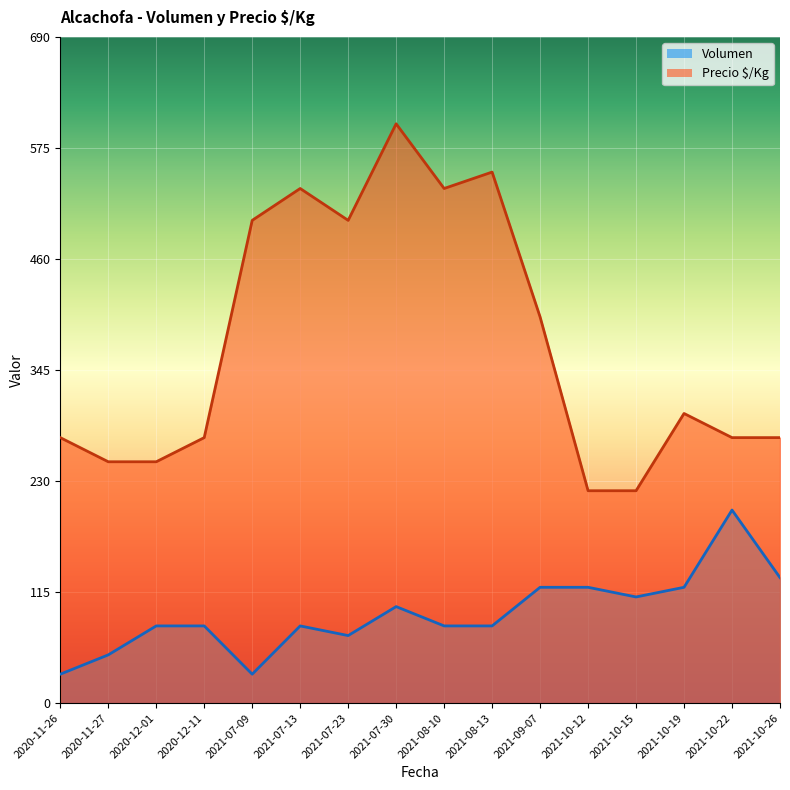

Which series has the largest total across all categories?

Precio $/Kg